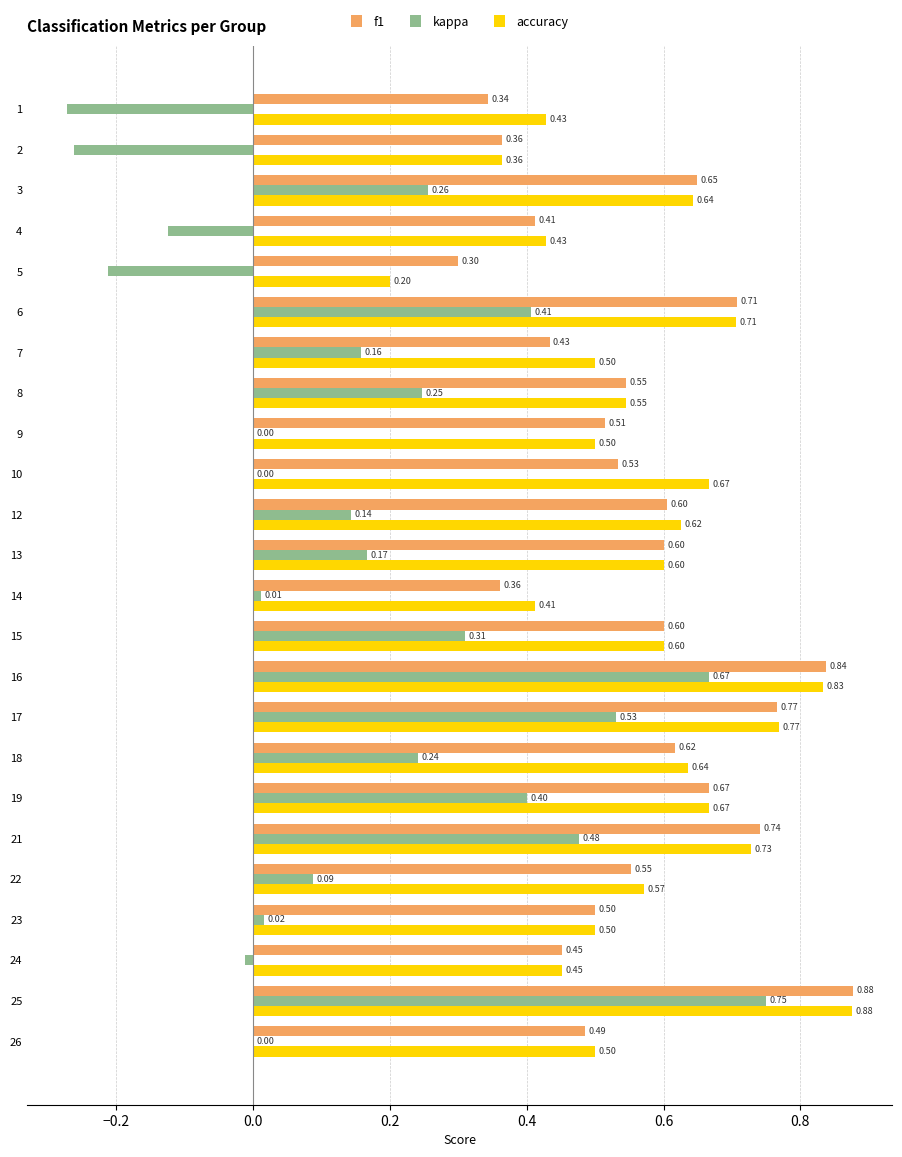

At which category is the sum across all series the highest?

25